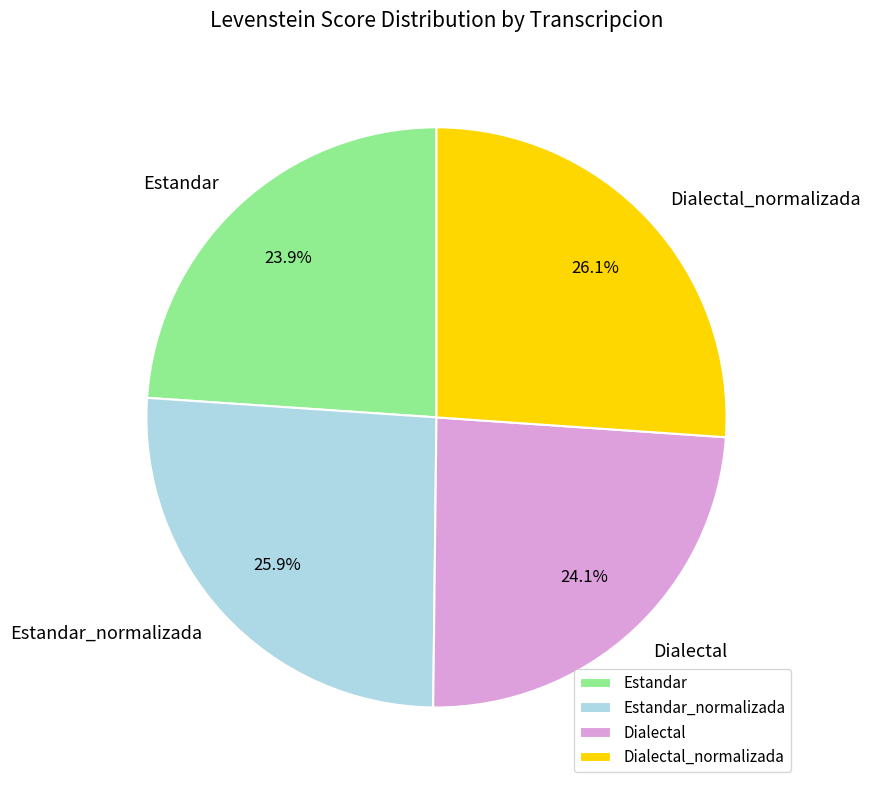

Does any single category account for the majority?

No